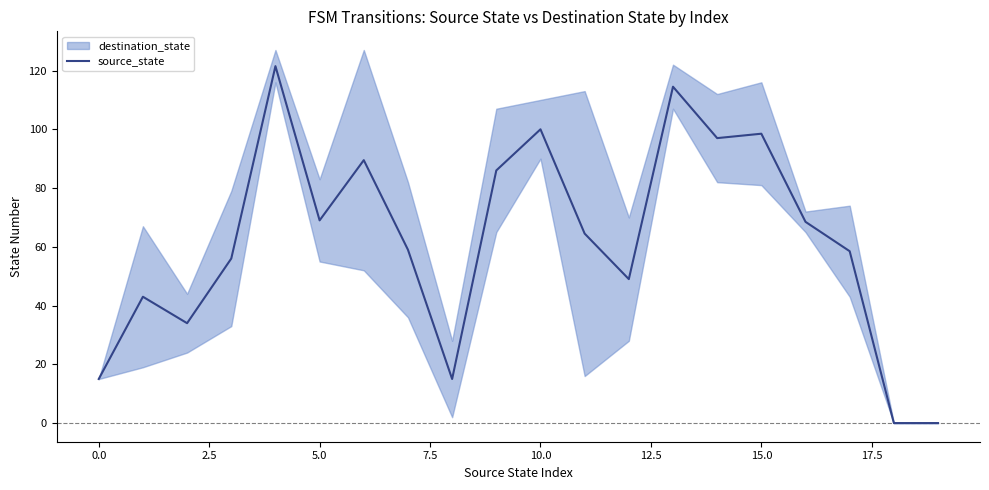

What is the highest value of the source_state series?

121.5